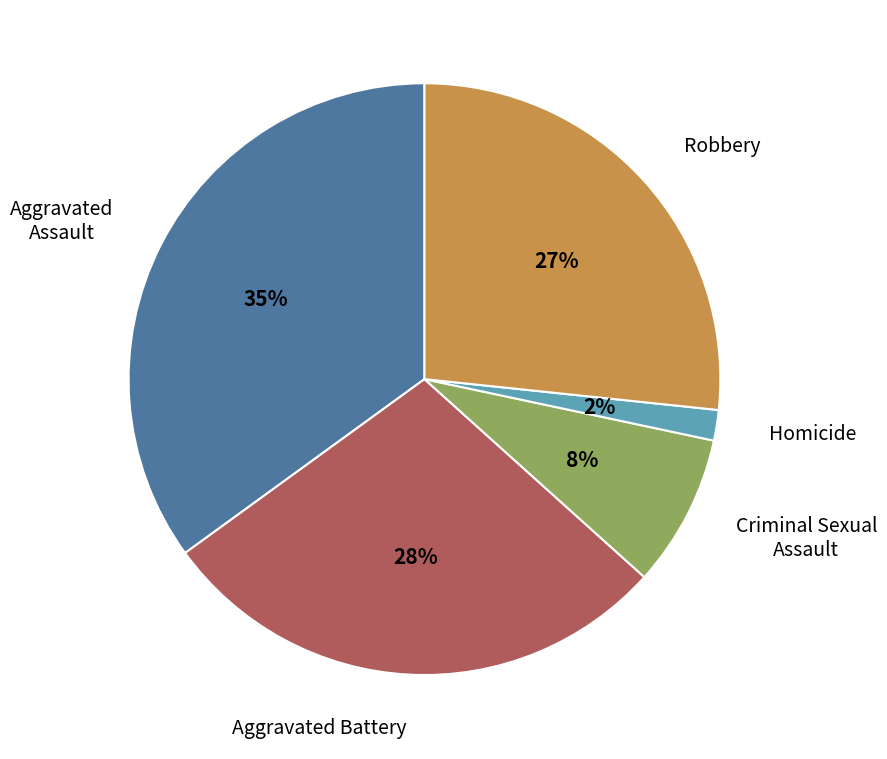

Is there a majority slice in this chart?

No